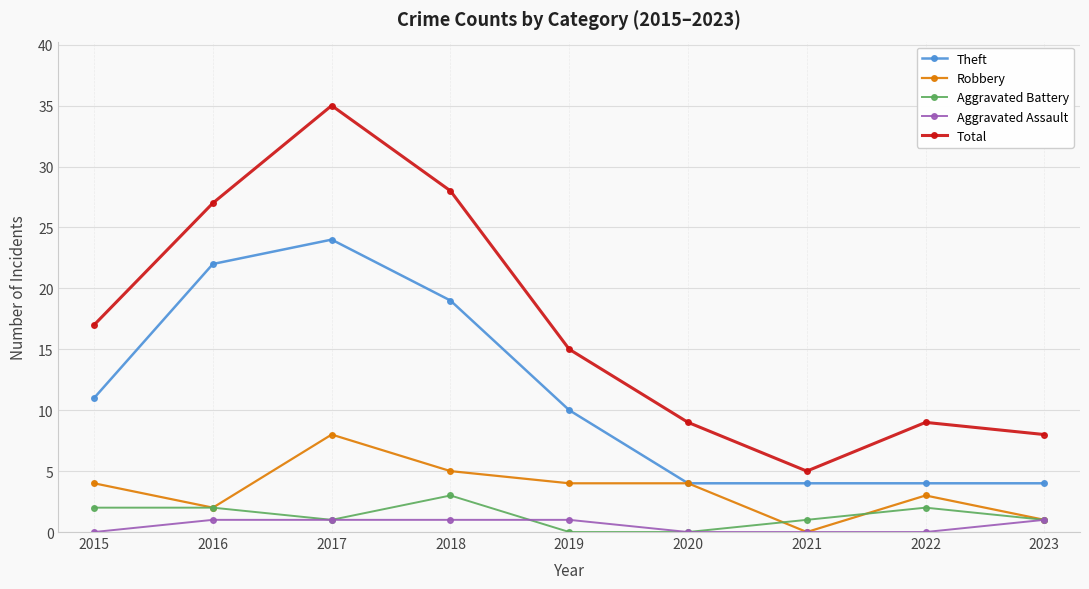

What is the average value of the Total series?

17